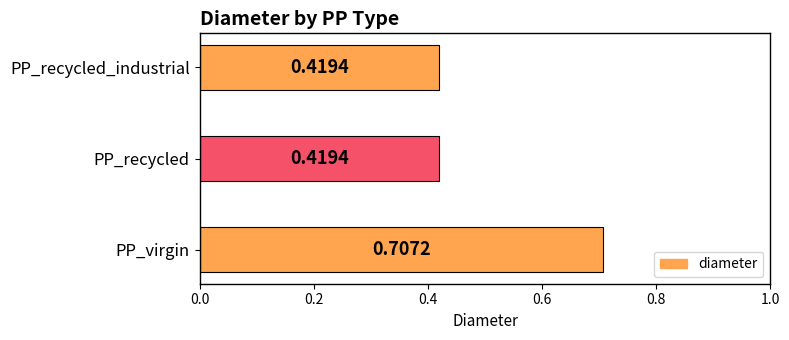

What is the difference between the maximum and minimum values?

0.3